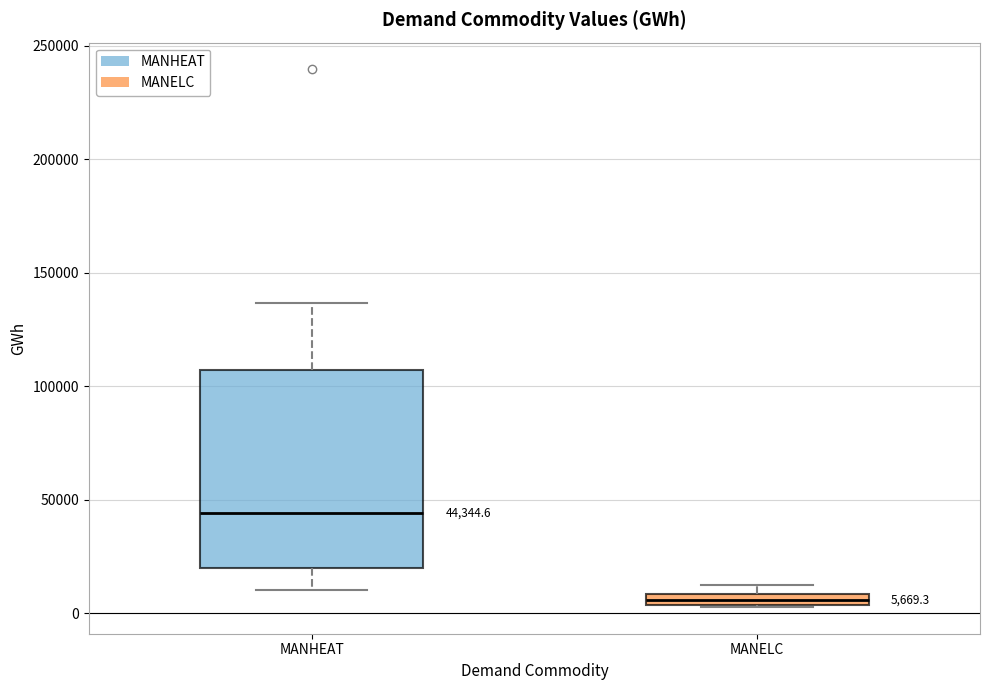

Which box has the lowest median line?

MANELC